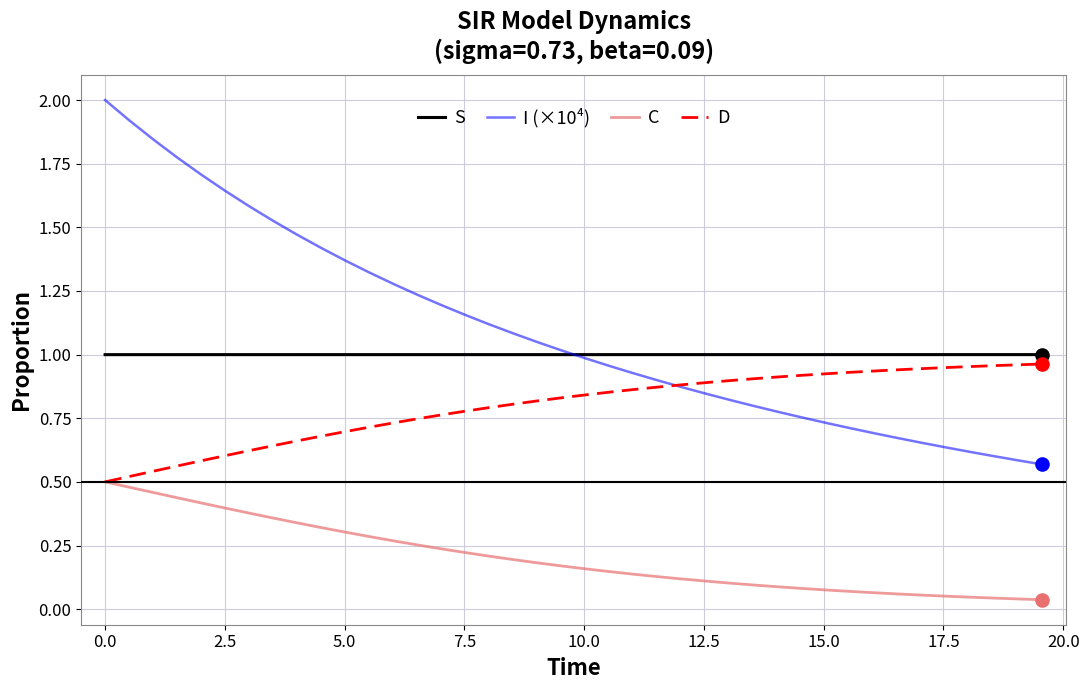

Which series has the widest spread of values?

I (×10⁴)